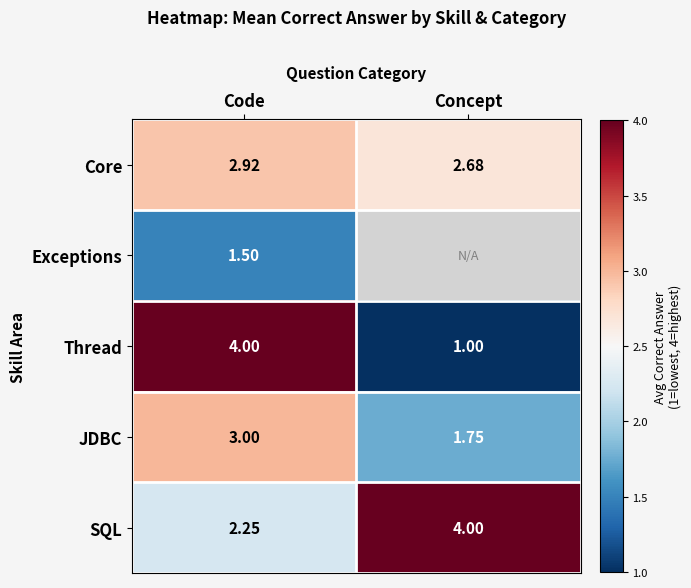

Rank the categories by SQL value from highest to lowest.

Concept, Code